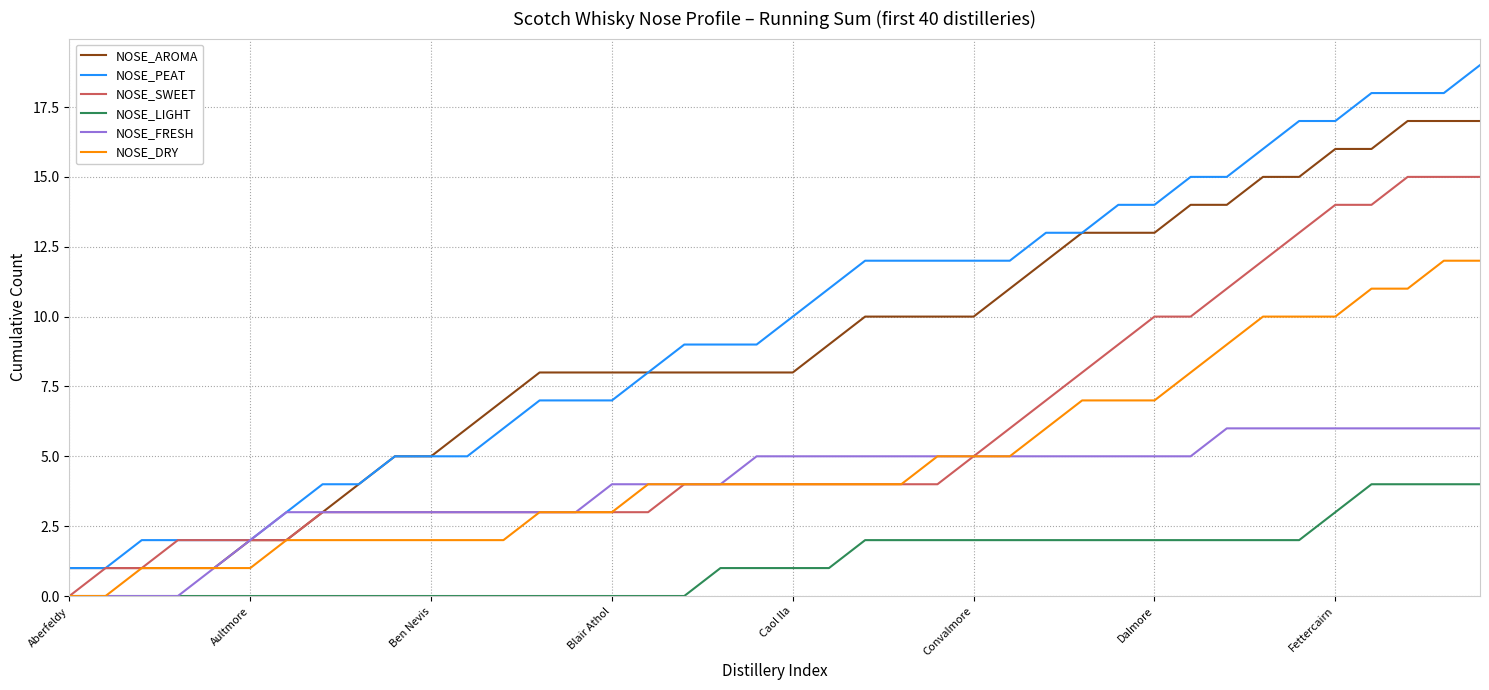

Count the number of categories in the chart.

40